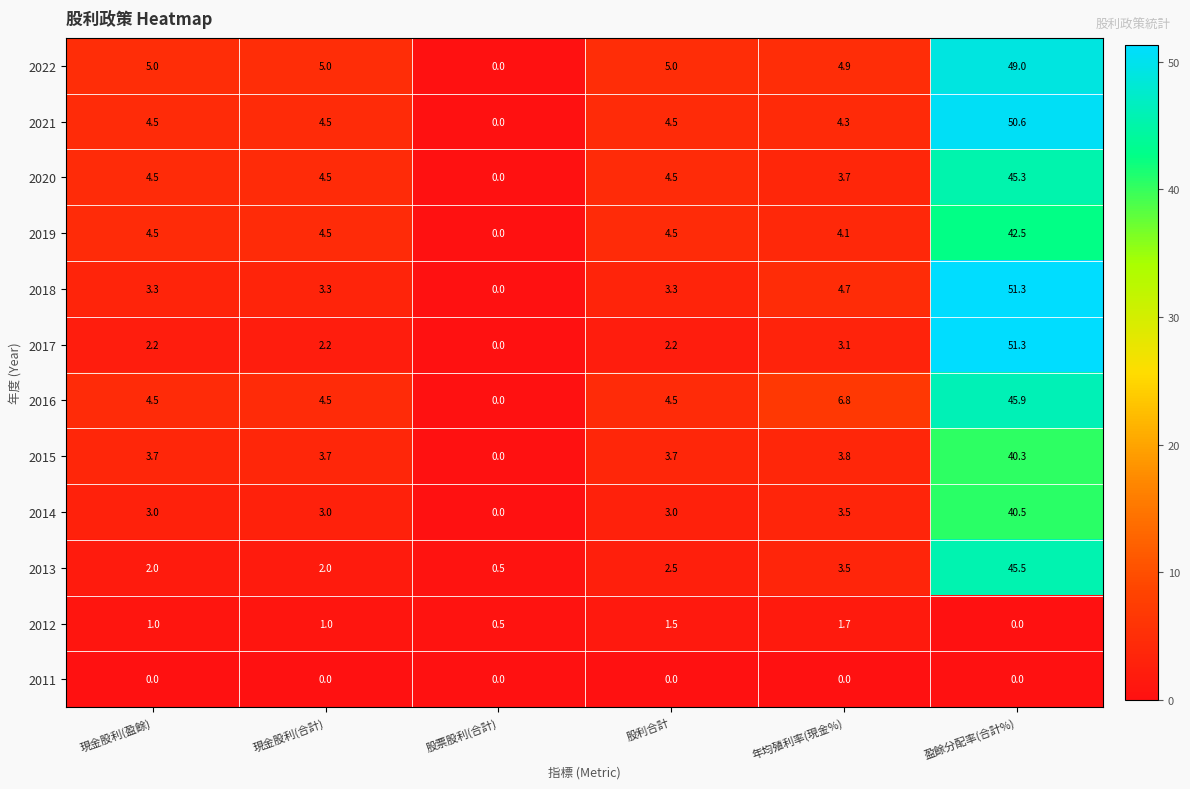

What is the spread (max minus min) of values at 年均殖利率(現金%)?

6.8